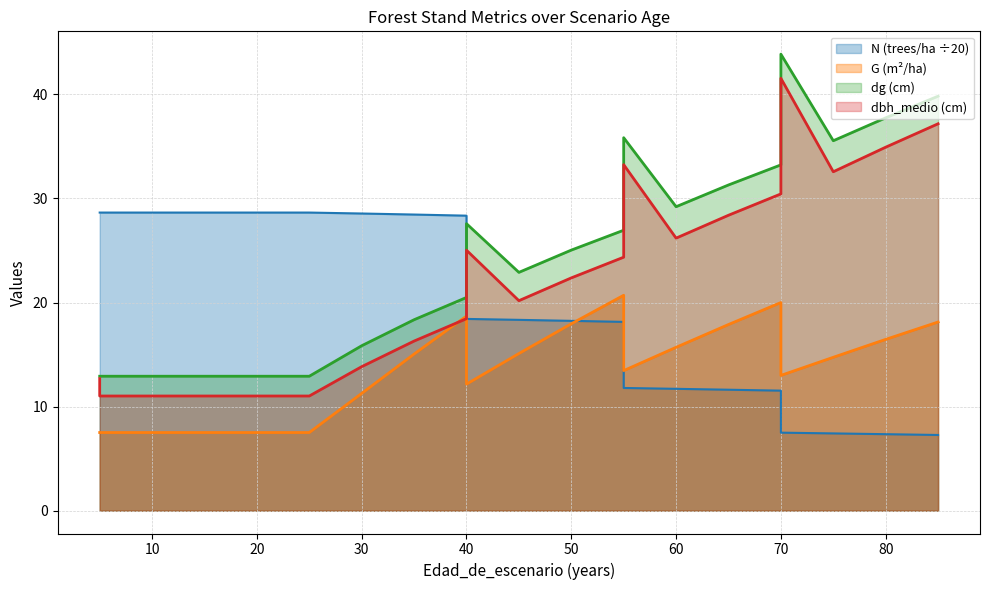

Which has a higher value, 10 or 75?

10